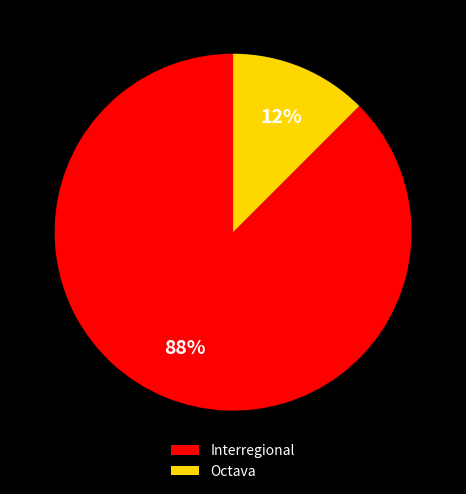

What is the smallest slice in the pie chart?

Octava